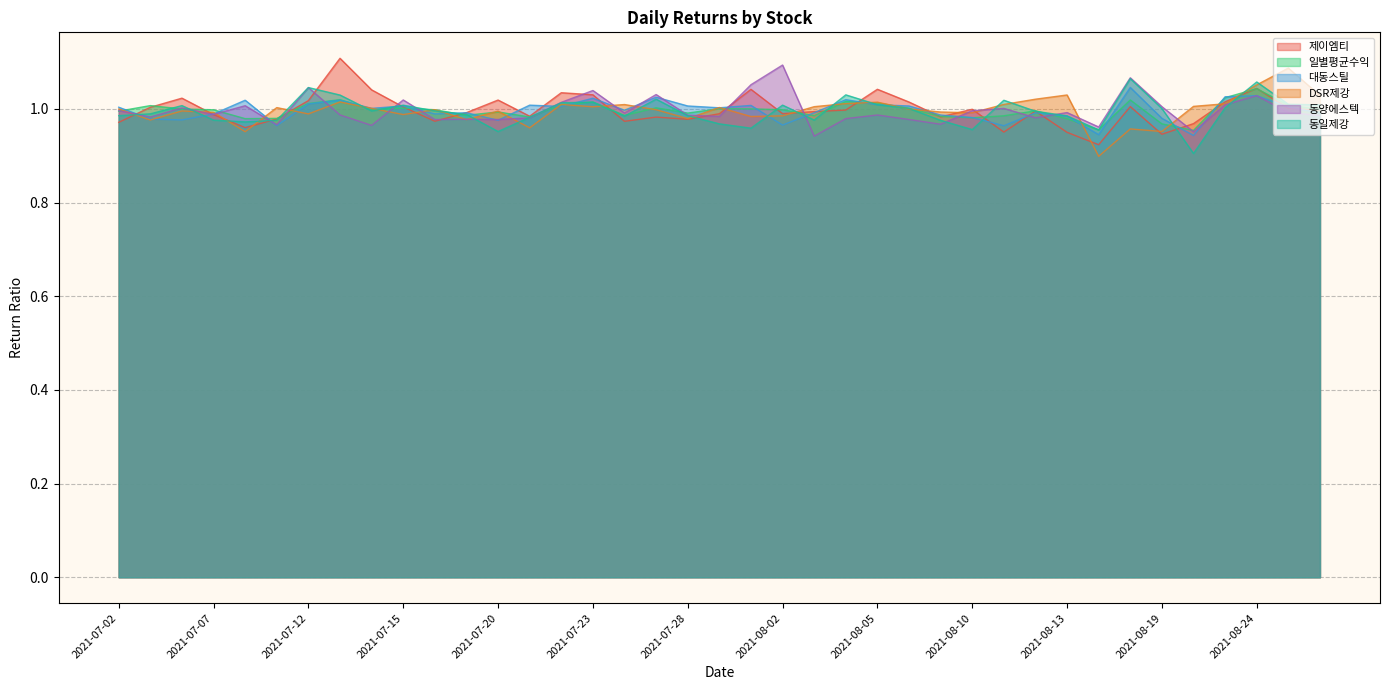

Reading left to right, what are all the values shown in this chart?

제이엠티: 2021-07-02=1.0	2021-07-05=1.0	2021-07-06=1.0	2021-07-07=1.0	2021-07-08=1.0	2021-07-09=1.0	2021-07-12=1.0	2021-07-13=1.1	2021-07-14=1.0	2021-07-15=1.0	2021-07-16=1.0	2021-07-19=1.0	2021-07-20=1.0	2021-07-21=1.0	2021-07-22=1.0	2021-07-23=1.0	2021-07-26=1.0	2021-07-27=1.0	2021-07-28=1.0	2021-07-29=1.0	2021-07-30=1.0	2021-08-02=1.0	2021-08-03=1.0	2021-08-04=1.0	2021-08-05=1.0	2021-08-06=1.0	2021-08-09=1.0	2021-08-10=1.0	2021-08-11=1.0	2021-08-12=1.0	2021-08-13=1.0	2021-08-17=0.9	2021-08-18=1.0	2021-08-19=0.9	2021-08-20=1.0	2021-08-23=1.0	2021-08-24=1.0	2021-08-25=1.0	2021-08-26=1.0
일별평균수익: 2021-07-02=1.0	2021-07-05=1.0	2021-07-06=1.0	2021-07-07=1.0	2021-07-08=1.0	2021-07-09=1.0	2021-07-12=1.0	2021-07-13=1.0	2021-07-14=1.0	2021-07-15=1.0	2021-07-16=1.0	2021-07-19=1.0	2021-07-20=1.0	2021-07-21=1.0	2021-07-22=1.0	2021-07-23=1.0	2021-07-26=1.0	2021-07-27=1.0	2021-07-28=1.0	2021-07-29=1.0	2021-07-30=1.0	2021-08-02=1.0	2021-08-03=1.0	2021-08-04=1.0	2021-08-05=1.0	2021-08-06=1.0	2021-08-09=1.0	2021-08-10=1.0	2021-08-11=1.0	2021-08-12=1.0	2021-08-13=1.0	2021-08-17=1.0	2021-08-18=1.0	2021-08-19=1.0	2021-08-20=1.0	2021-08-23=1.0	2021-08-24=1.0	2021-08-25=1.0	2021-08-26=1.0
대동스틸: 2021-07-02=1.0	2021-07-05=1.0	2021-07-06=1.0	2021-07-07=1.0	2021-07-08=1.0	2021-07-09=1.0	2021-07-12=1.0	2021-07-13=1.0	2021-07-14=1.0	2021-07-15=1.0	2021-07-16=1.0	2021-07-19=1.0	2021-07-20=1.0	2021-07-21=1.0	2021-07-22=1.0	2021-07-23=1.0	2021-07-26=1.0	2021-07-27=1.0	2021-07-28=1.0	2021-07-29=1.0	2021-07-30=1.0	2021-08-02=1.0	2021-08-03=1.0	2021-08-04=1.0	2021-08-05=1.0	2021-08-06=1.0	2021-08-09=1.0	2021-08-10=1.0	2021-08-11=1.0	2021-08-12=1.0	2021-08-13=1.0	2021-08-17=0.9	2021-08-18=1.0	2021-08-19=1.0	2021-08-20=0.9	2021-08-23=1.0	2021-08-24=1.0	2021-08-25=1.0	2021-08-26=1.0
DSR제강: 2021-07-02=1.0	2021-07-05=1.0	2021-07-06=1.0	2021-07-07=1.0	2021-07-08=1.0	2021-07-09=1.0	2021-07-12=1.0	2021-07-13=1.0	2021-07-14=1.0	2021-07-15=1.0	2021-07-16=1.0	2021-07-19=1.0	2021-07-20=1.0	2021-07-21=1.0	2021-07-22=1.0	2021-07-23=1.0	2021-07-26=1.0	2021-07-27=1.0	2021-07-28=1.0	2021-07-29=1.0	2021-07-30=1.0	2021-08-02=1.0	2021-08-03=1.0	2021-08-04=1.0	2021-08-05=1.0	2021-08-06=1.0	2021-08-09=1.0	2021-08-10=1.0	2021-08-11=1.0	2021-08-12=1.0	2021-08-13=1.0	2021-08-17=0.9	2021-08-18=1.0	2021-08-19=1.0	2021-08-20=1.0	2021-08-23=1.0	2021-08-24=1.1	2021-08-25=1.1	2021-08-26=1.0
동양에스텍: 2021-07-02=1.0	2021-07-05=1.0	2021-07-06=1.0	2021-07-07=1.0	2021-07-08=1.0	2021-07-09=1.0	2021-07-12=1.0	2021-07-13=1.0	2021-07-14=1.0	2021-07-15=1.0	2021-07-16=1.0	2021-07-19=1.0	2021-07-20=1.0	2021-07-21=1.0	2021-07-22=1.0	2021-07-23=1.0	2021-07-26=1.0	2021-07-27=1.0	2021-07-28=1.0	2021-07-29=1.0	2021-07-30=1.1	2021-08-02=1.1	2021-08-03=0.9	2021-08-04=1.0	2021-08-05=1.0	2021-08-06=1.0	2021-08-09=1.0	2021-08-10=1.0	2021-08-11=1.0	2021-08-12=1.0	2021-08-13=1.0	2021-08-17=1.0	2021-08-18=1.1	2021-08-19=1.0	2021-08-20=1.0	2021-08-23=1.0	2021-08-24=1.0	2021-08-25=1.0	2021-08-26=1.0
동일제강: 2021-07-02=1.0	2021-07-05=1.0	2021-07-06=1.0	2021-07-07=1.0	2021-07-08=1.0	2021-07-09=1.0	2021-07-12=1.0	2021-07-13=1.0	2021-07-14=1.0	2021-07-15=1.0	2021-07-16=1.0	2021-07-19=1.0	2021-07-20=1.0	2021-07-21=1.0	2021-07-22=1.0	2021-07-23=1.0	2021-07-26=1.0	2021-07-27=1.0	2021-07-28=1.0	2021-07-29=1.0	2021-07-30=1.0	2021-08-02=1.0	2021-08-03=1.0	2021-08-04=1.0	2021-08-05=1.0	2021-08-06=1.0	2021-08-09=1.0	2021-08-10=1.0	2021-08-11=1.0	2021-08-12=1.0	2021-08-13=1.0	2021-08-17=1.0	2021-08-18=1.1	2021-08-19=1.0	2021-08-20=0.9	2021-08-23=1.0	2021-08-24=1.1	2021-08-25=1.0	2021-08-26=1.0